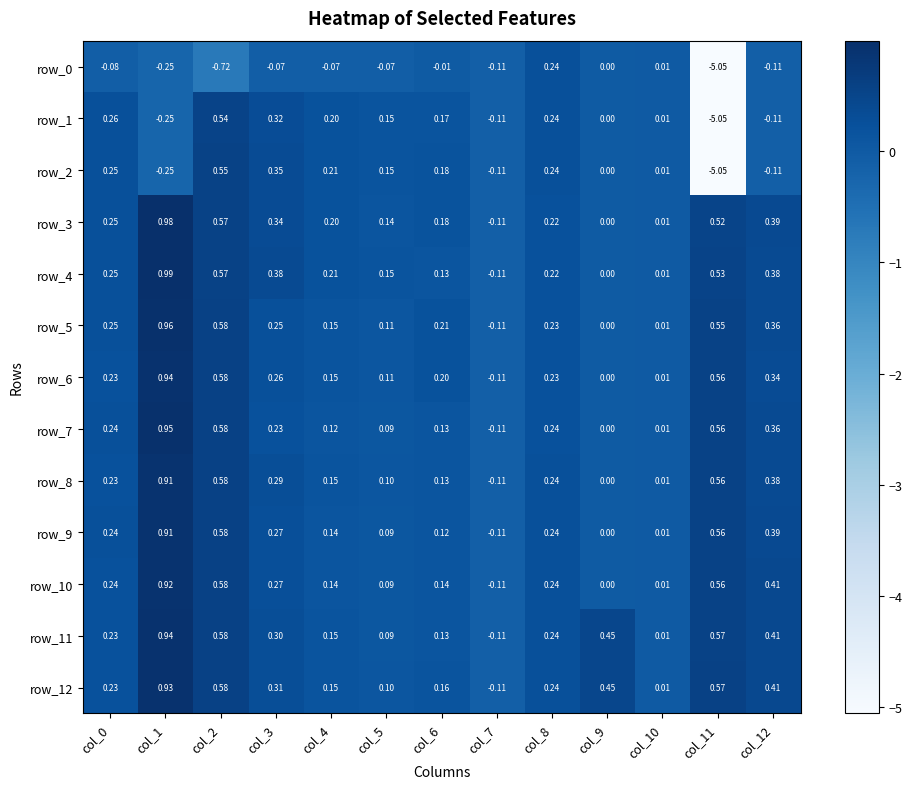

How many values in row_12 are below zero?

1